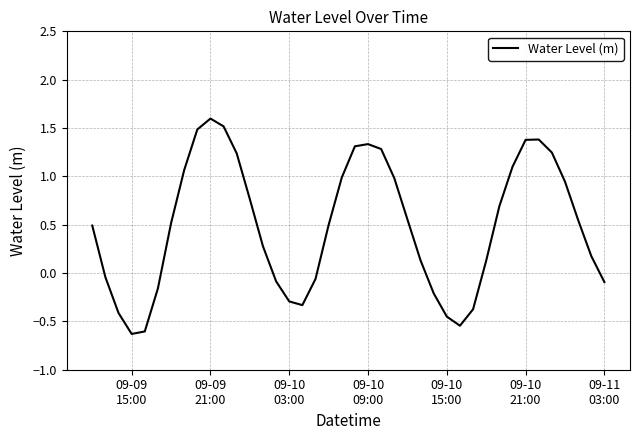

What is the smallest value displayed?

-0.6